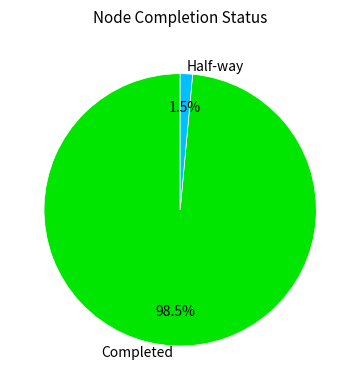

To the nearest percent, what is the combined percentage of Completed and Half-way?

100%